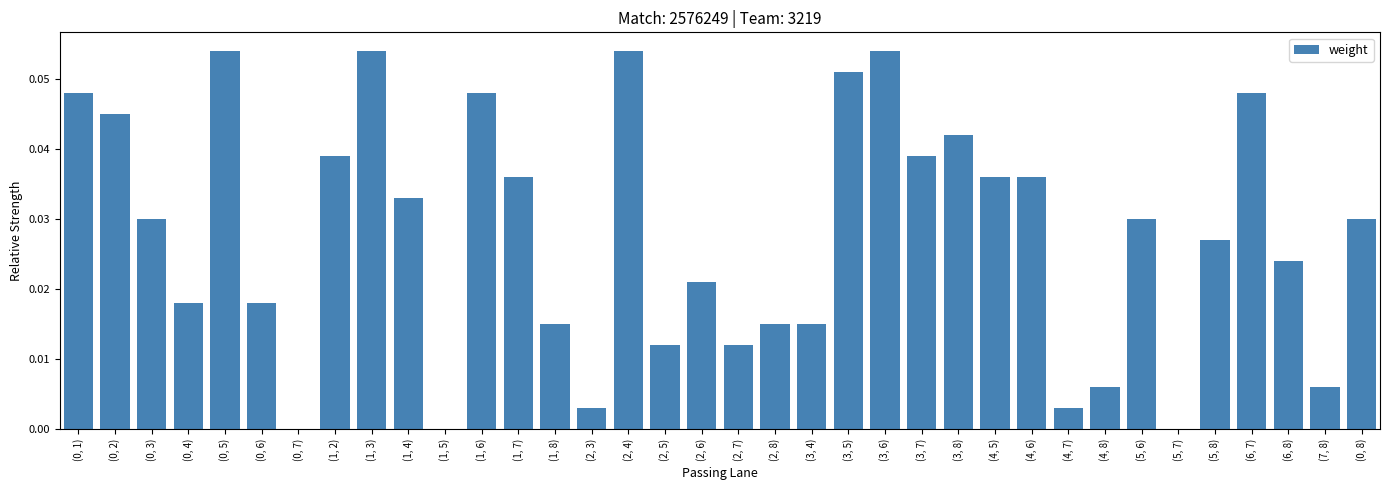

What is the sum of all values?

1.0